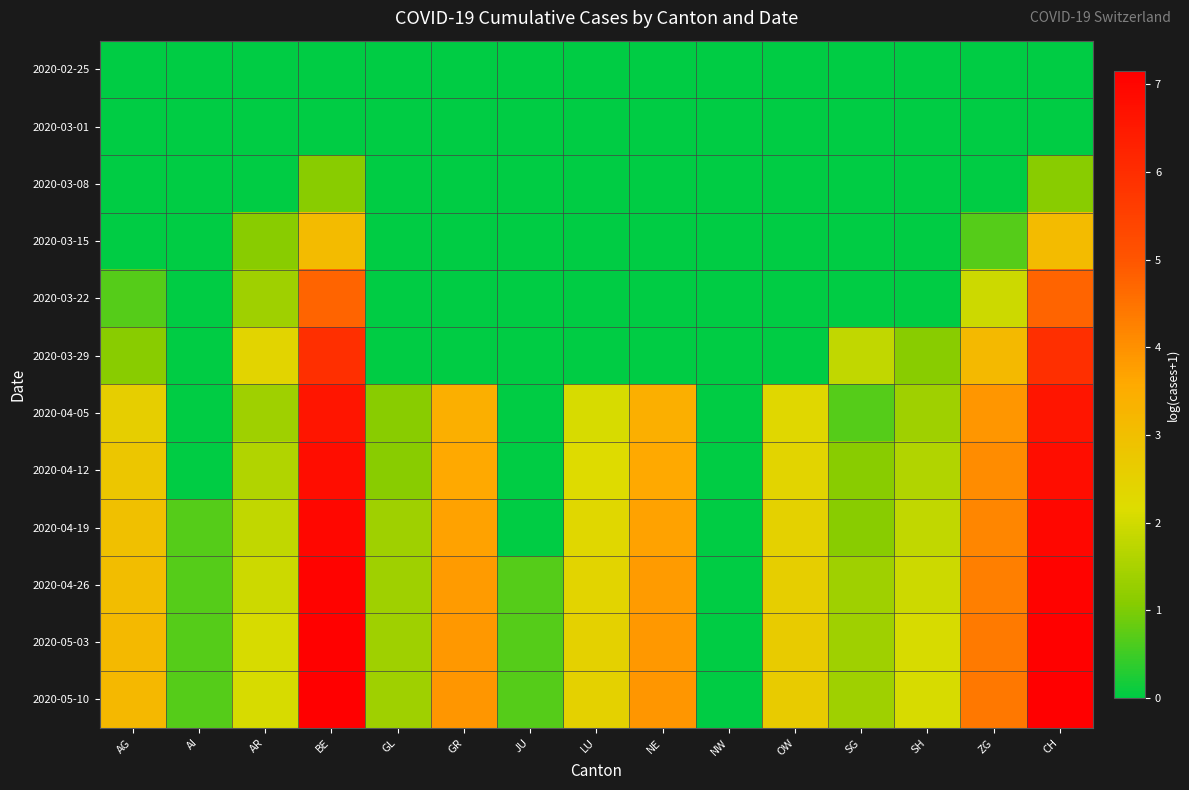

Which series has the largest total across all categories?

2020-05-10